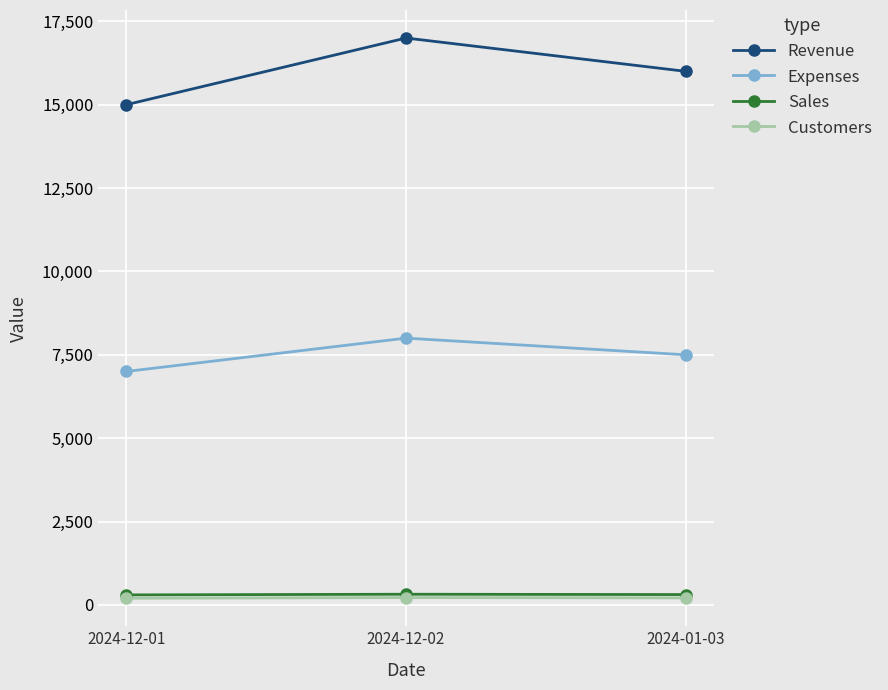

What is the difference between the Customers values at 2024-01-03 and 2024-12-01?

10